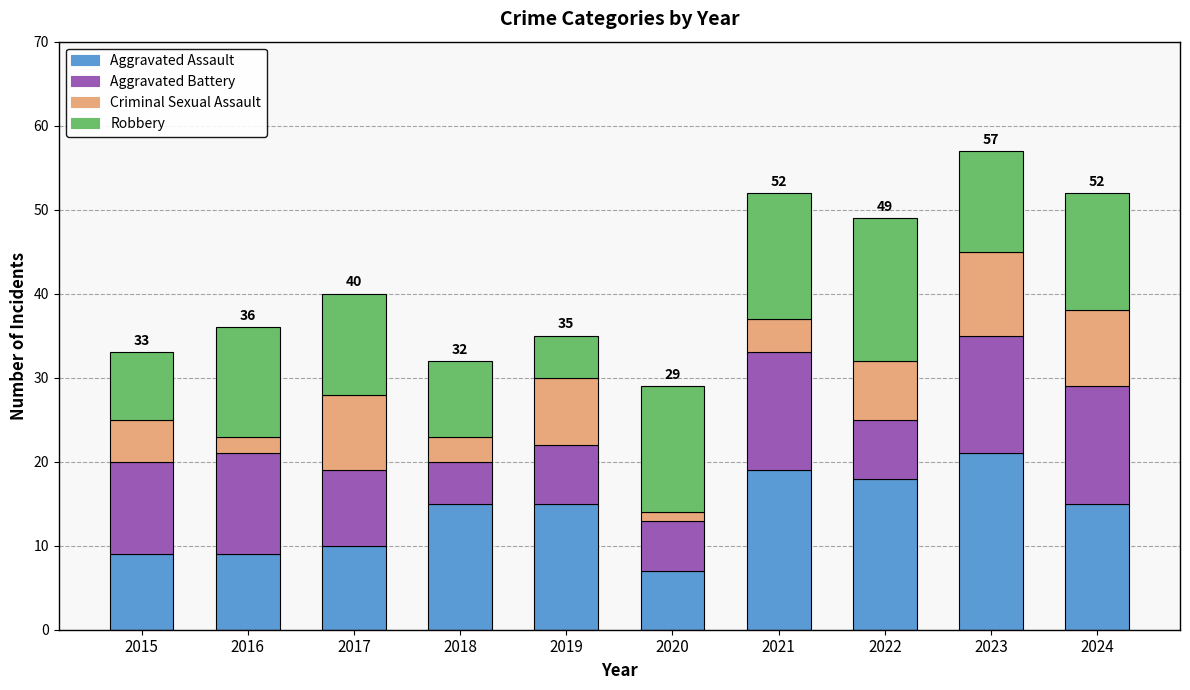

What is the total value across all series at 2023?

57